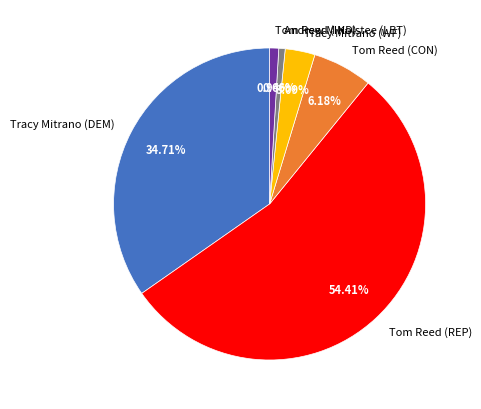

To the nearest percent, what is the combined percentage of Tracy Mitrano (DEM) and Tom Reed (IND)?

36%